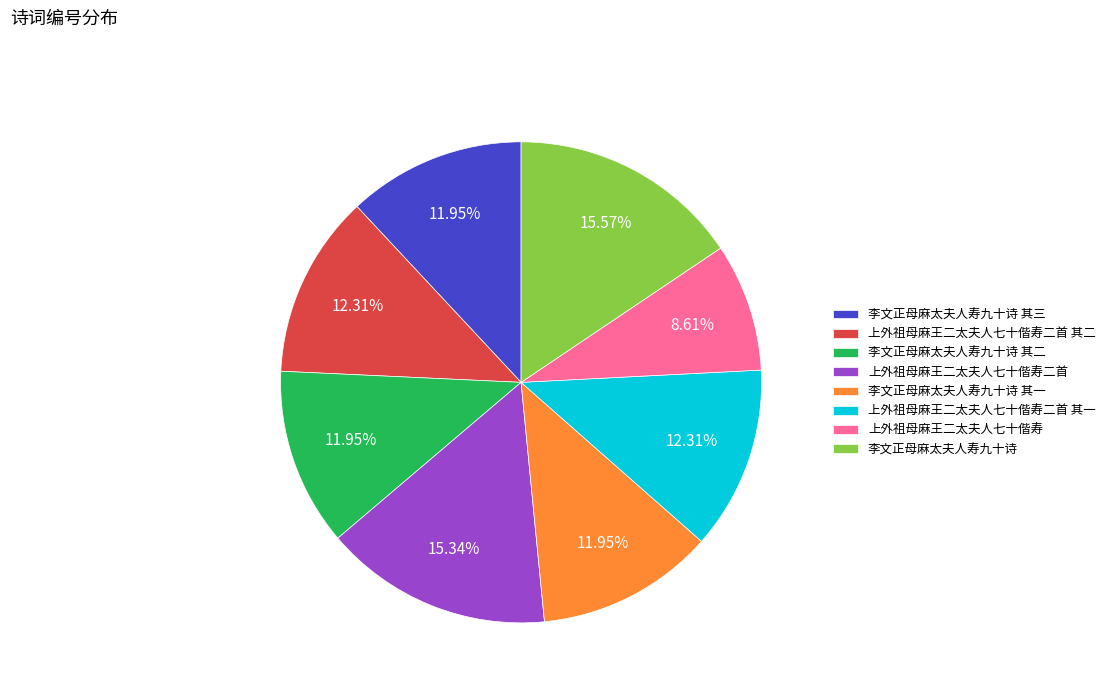

Approximately how many times larger is the value at 上外祖母麻王二太夫人七十偕寿 compared to 李文正母麻太夫人寿九十诗 其一?

0.7